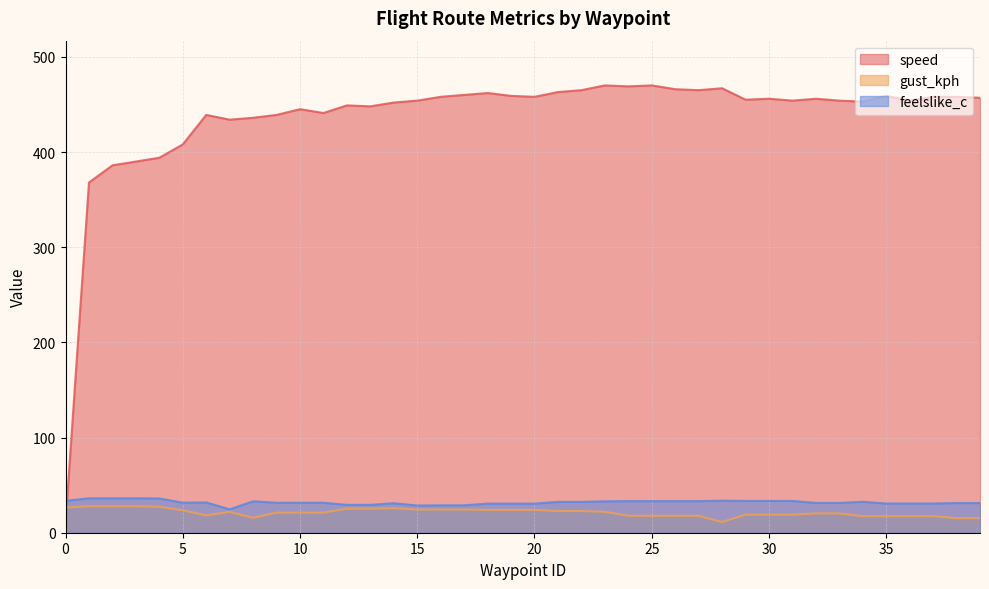

What is the sum of the gust_kph values at 28 and 32?

31.5